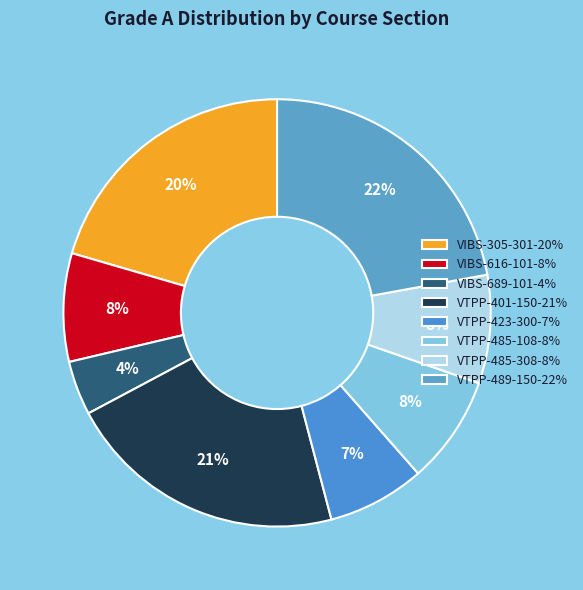

How many segments does this pie chart have?

8